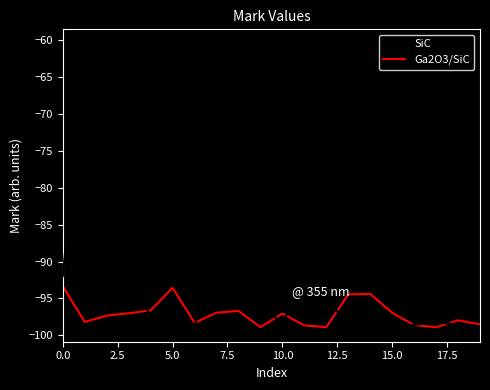

What are all the series names shown in the legend?

SiC, Ga2O3/SiC